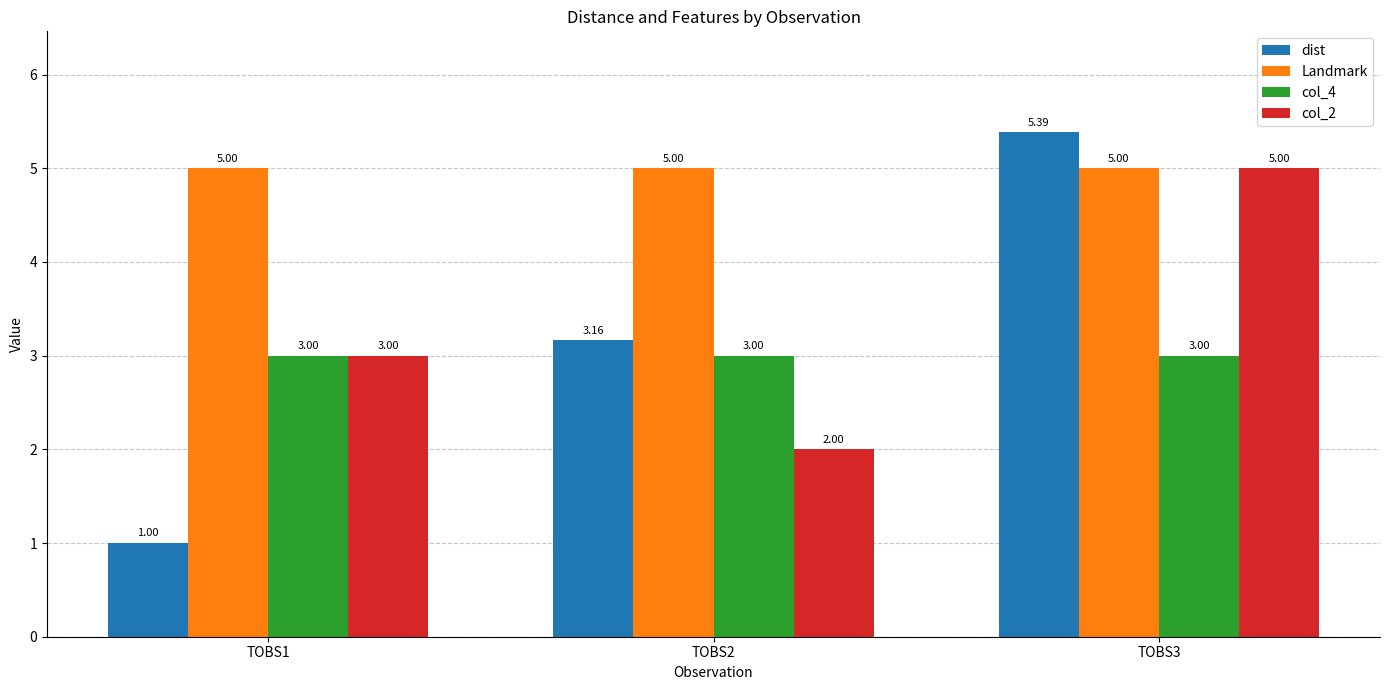

At which label does dist first exceed 3?

TOBS2